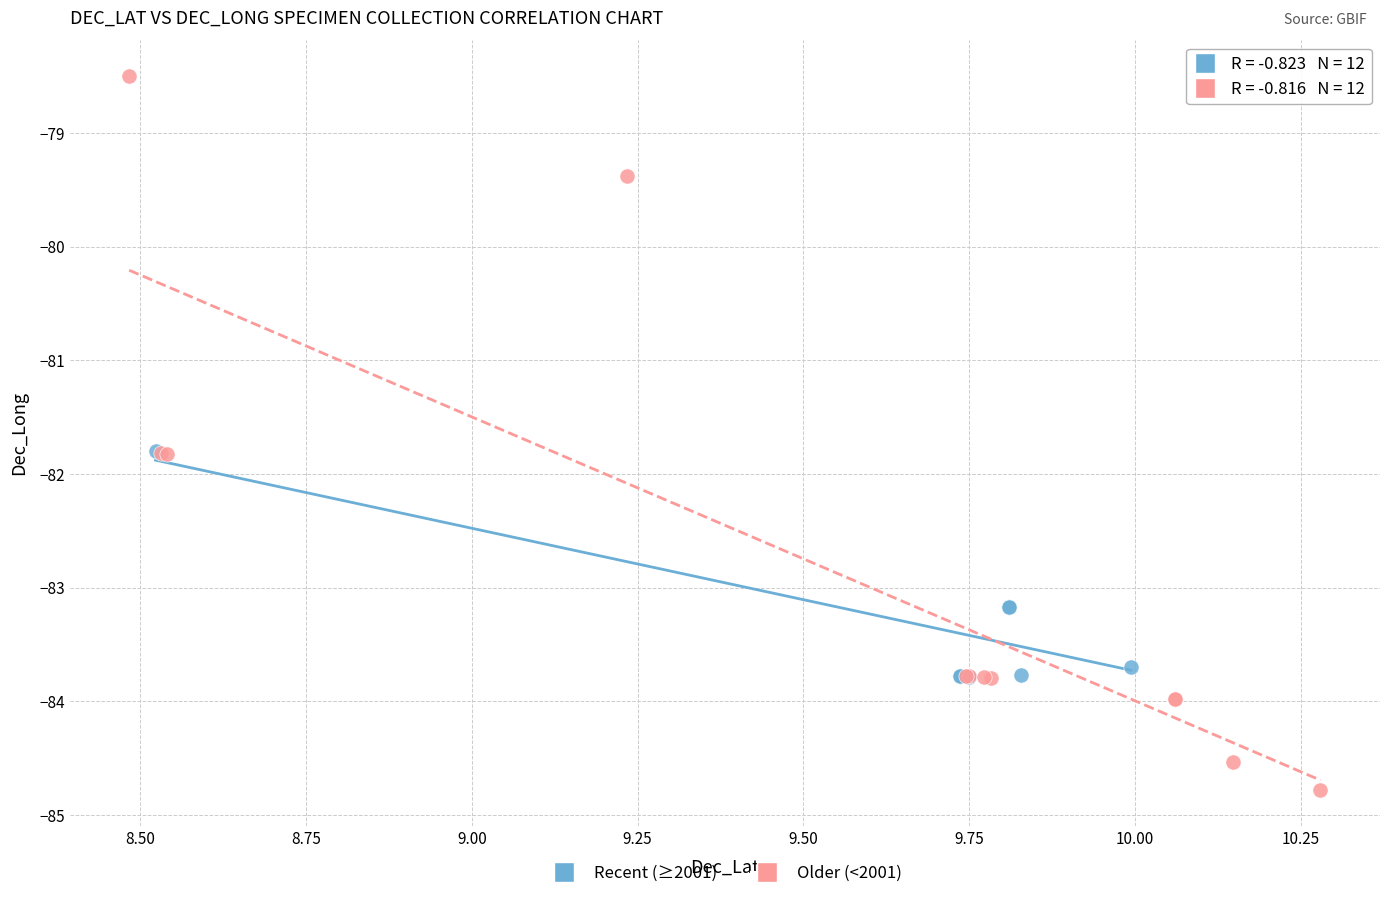

Which series has the widest spread of Y values?

Older (<2001)